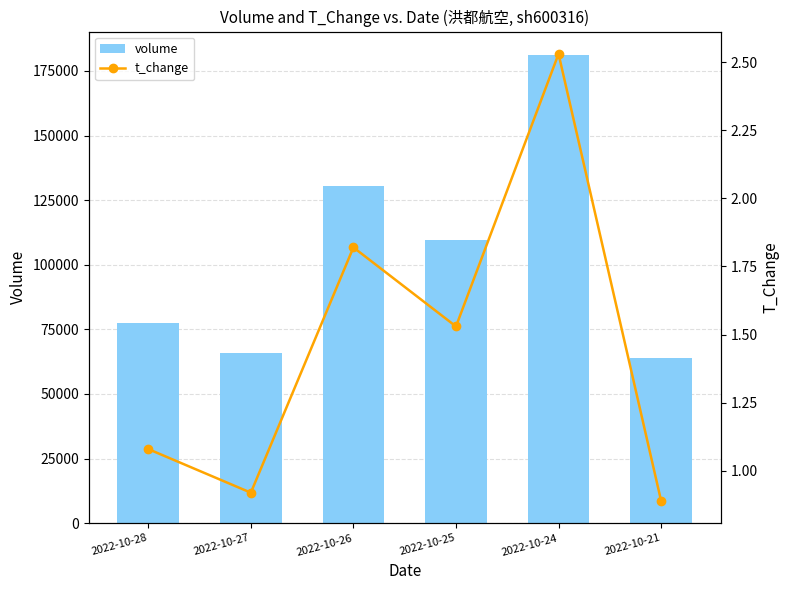

How many categories are shown in the chart?

6